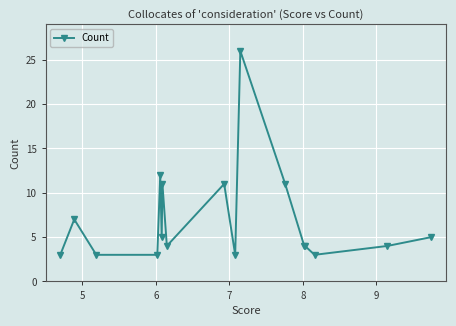

What is the value of the 9th point from the left?

11